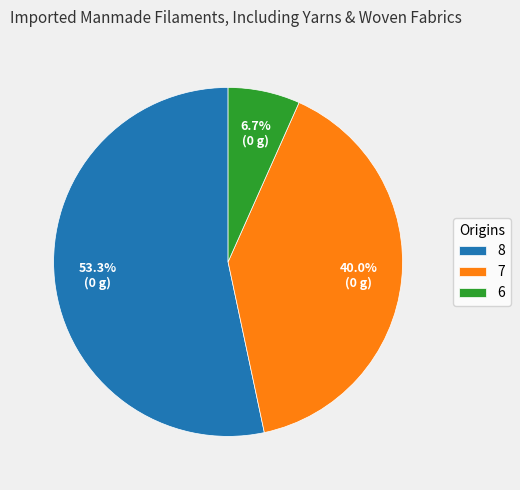

How many slices are in this pie chart?

3